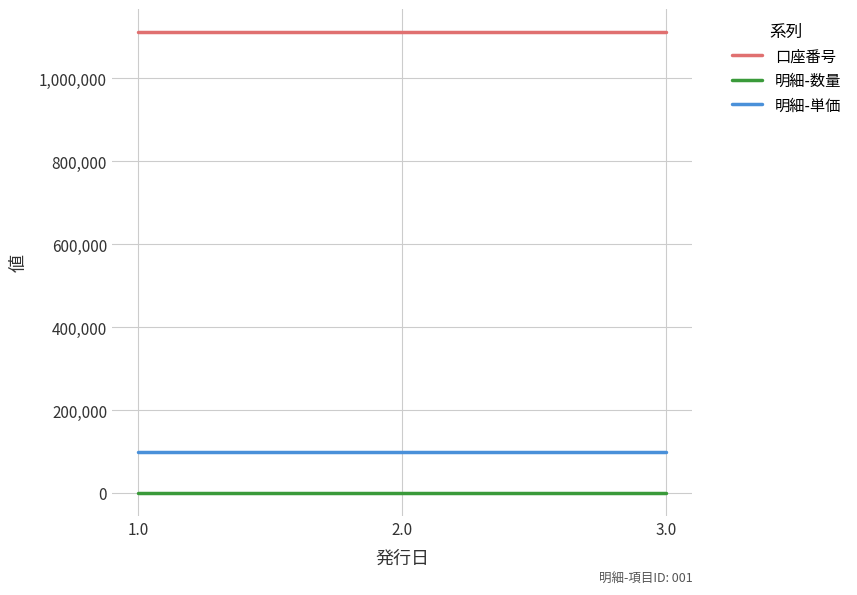

What is the minimum value for 明細-数量?

100